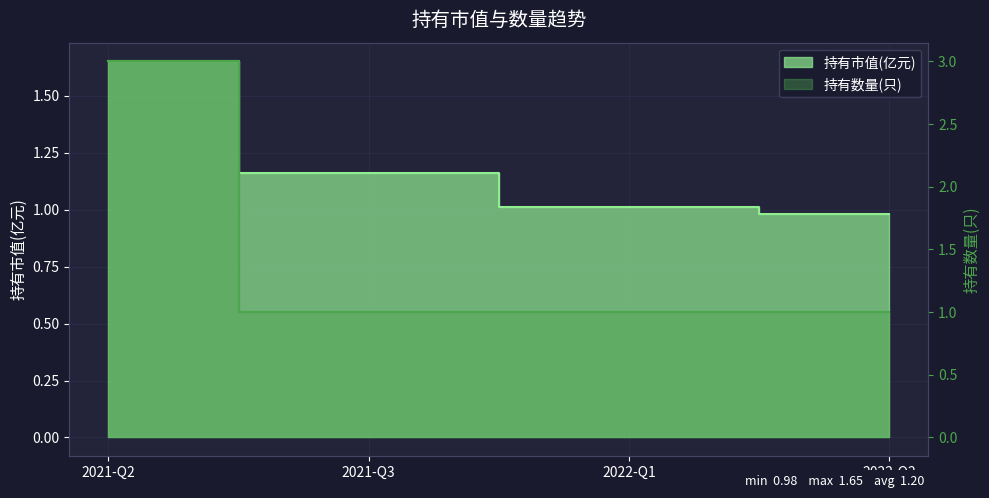

Where is 持有数量(只) nearest to the value 2?

2021-Q2